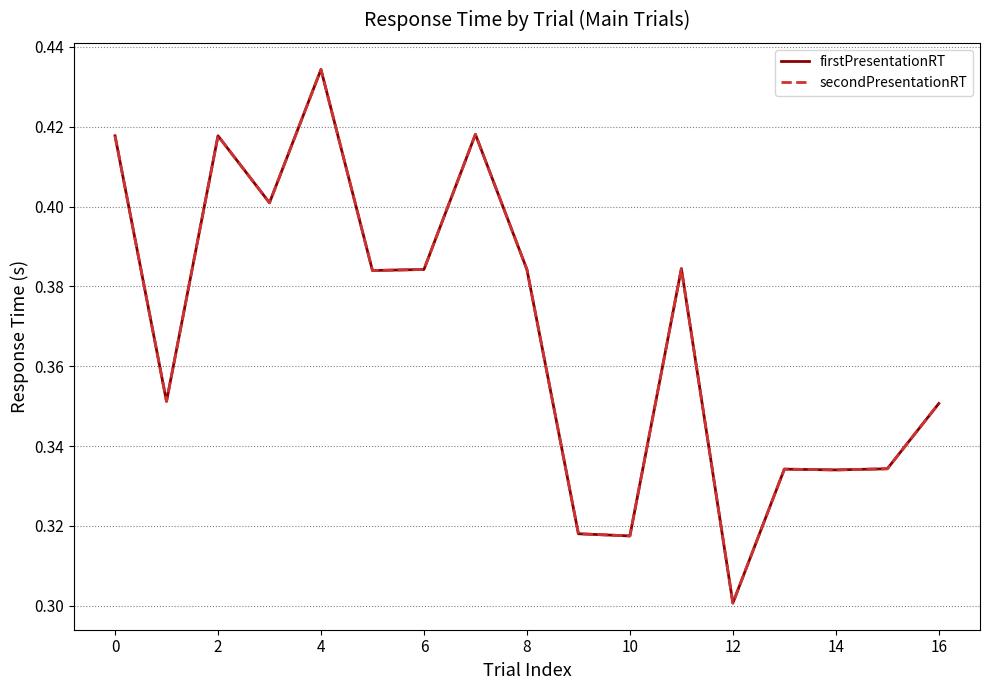

Does the chart have visible grid lines?

Yes